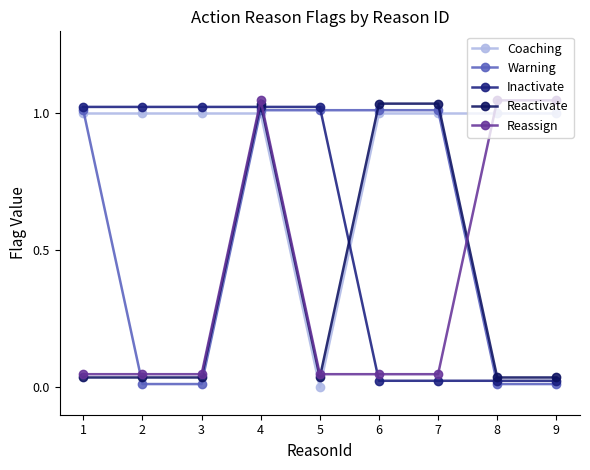

Reading left to right, what are all the values shown in this chart?

Coaching: 1.0	1.0	1.0	1.0	0.0	1.0	1.0	1.0	1.0
Warning: 1.0	0.0	0.0	1.0	1.0	1.0	1.0	0.0	0.0
Inactivate: 1.0	1.0	1.0	1.0	1.0	0.0	0.0	0.0	0.0
Reactivate: 0.0	0.0	0.0	1.0	0.0	1.0	1.0	0.0	0.0
Reassign: 0.0	0.0	0.0	1.0	0.0	0.0	0.0	1.0	1.0